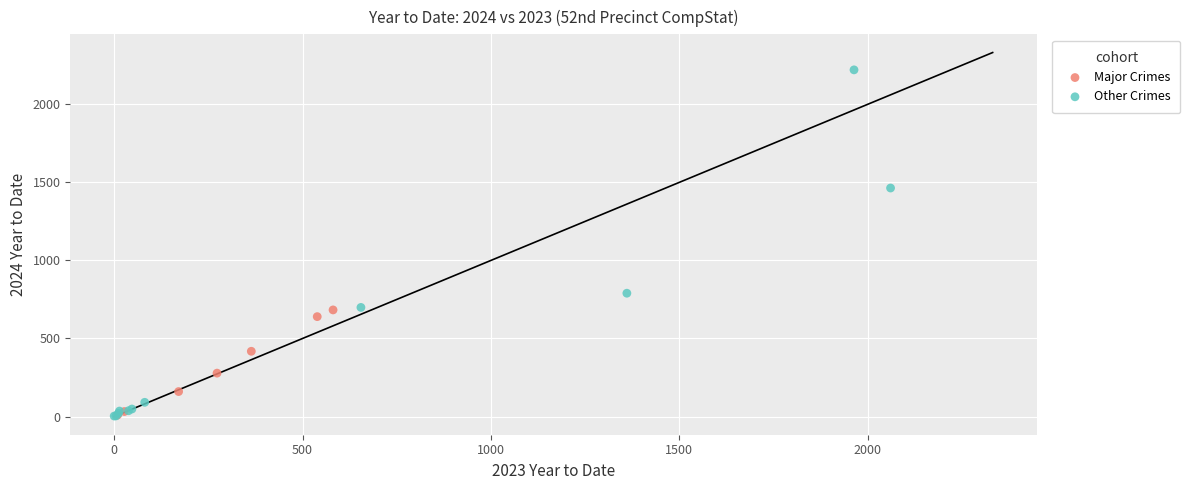

Which series reaches the maximum Y coordinate?

Other Crimes